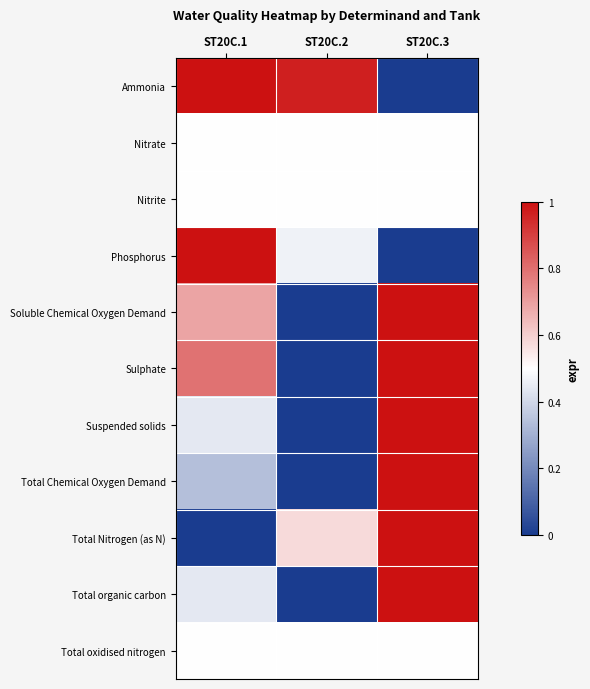

At which category is the sum across all series the highest?

ST20C.3